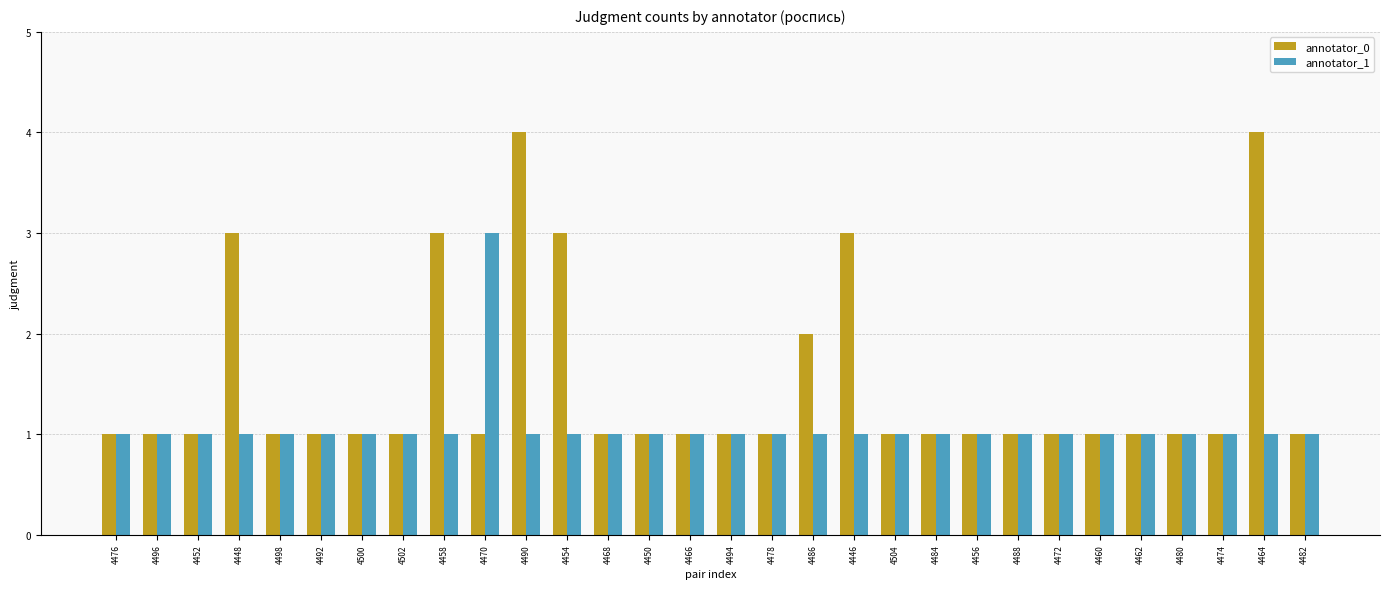

What is the average value of the annotator_1 series?

1